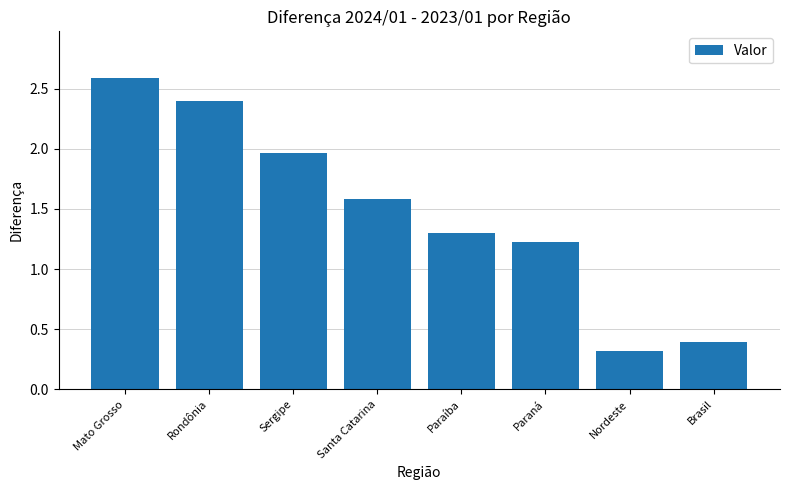

How many bars are there in total?

8